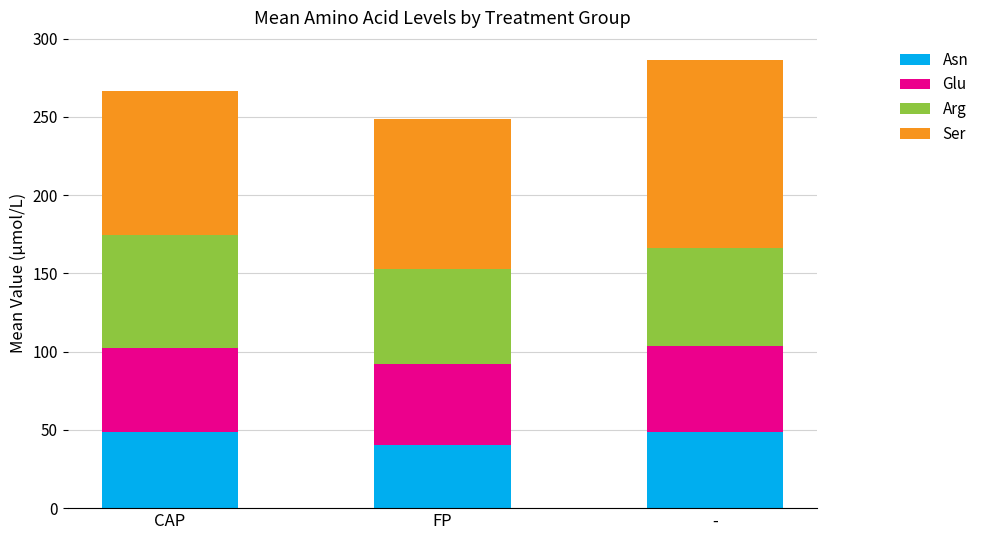

What is the total value across all series at CAP?

266.5